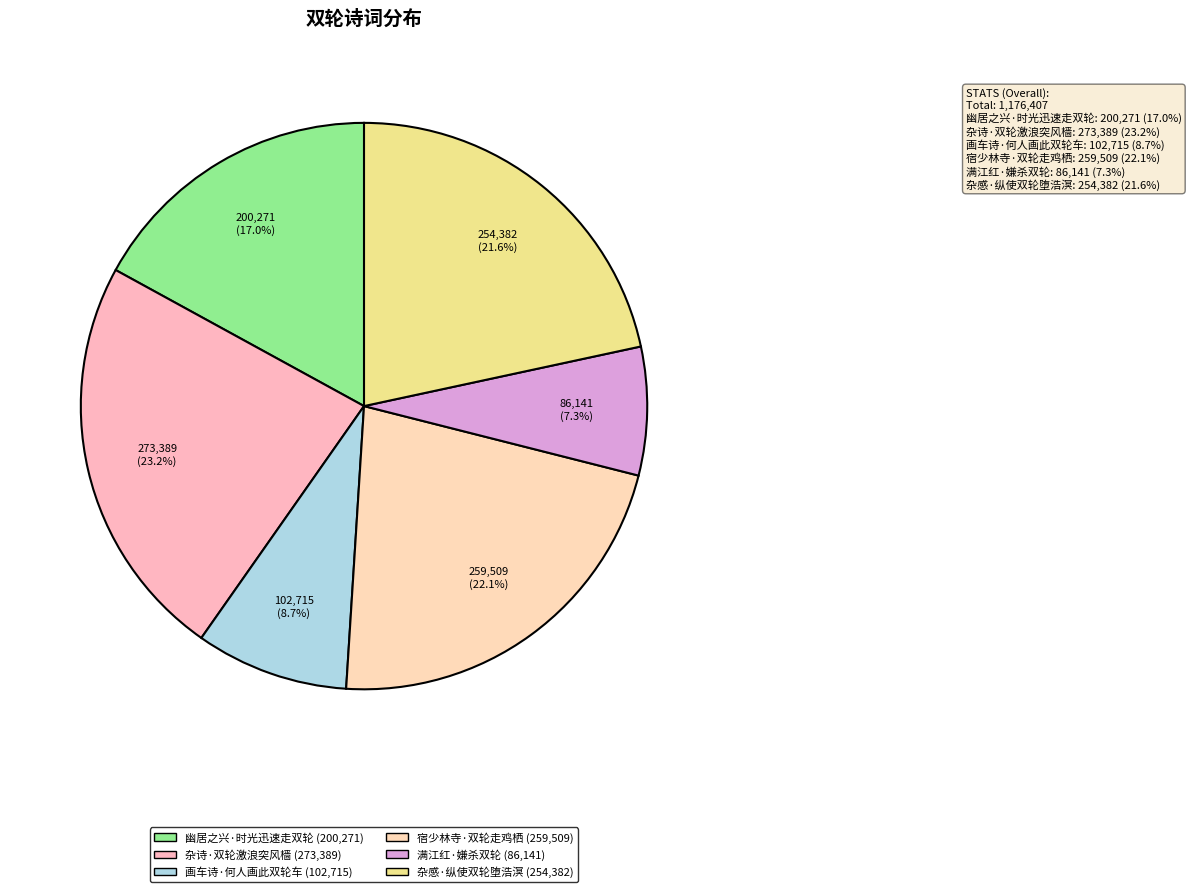

What portion of the pie excludes 杂诗·双轮激浪突风樯?

76.8%